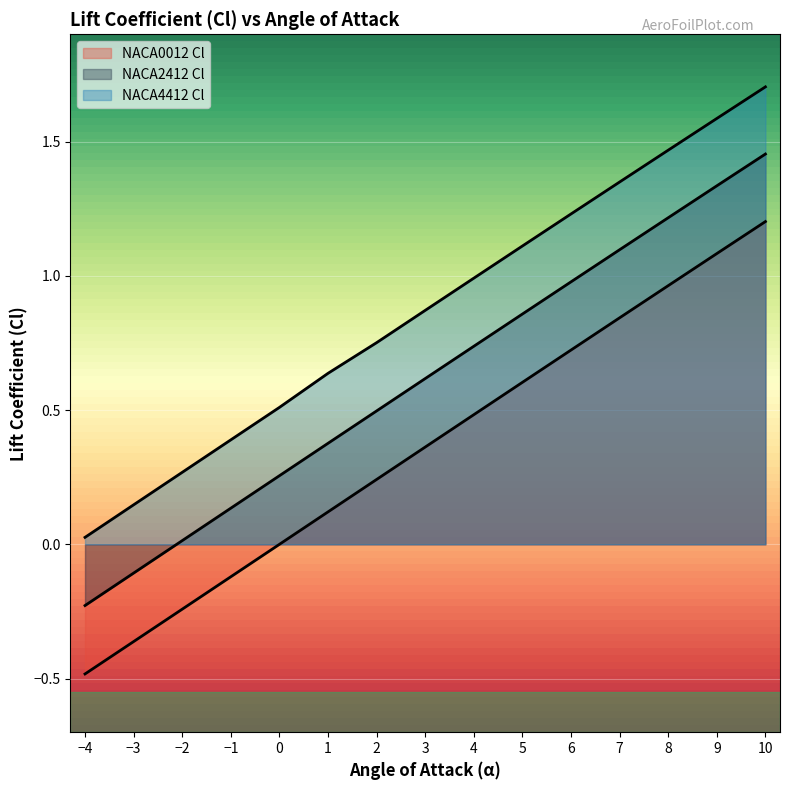

Which series has the widest spread of values?

NACA0012 Cl